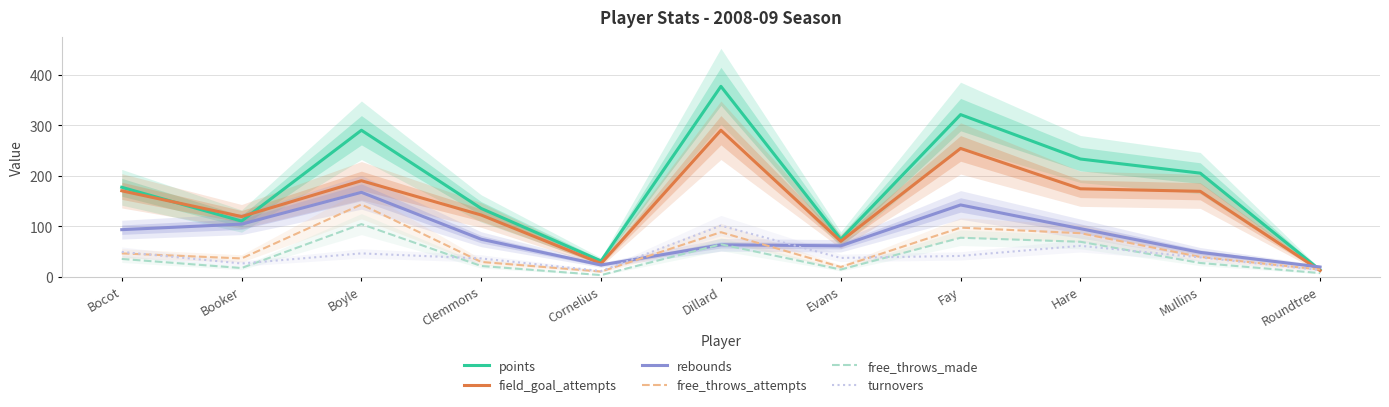

What is the average value of the free_throws_made series?

40